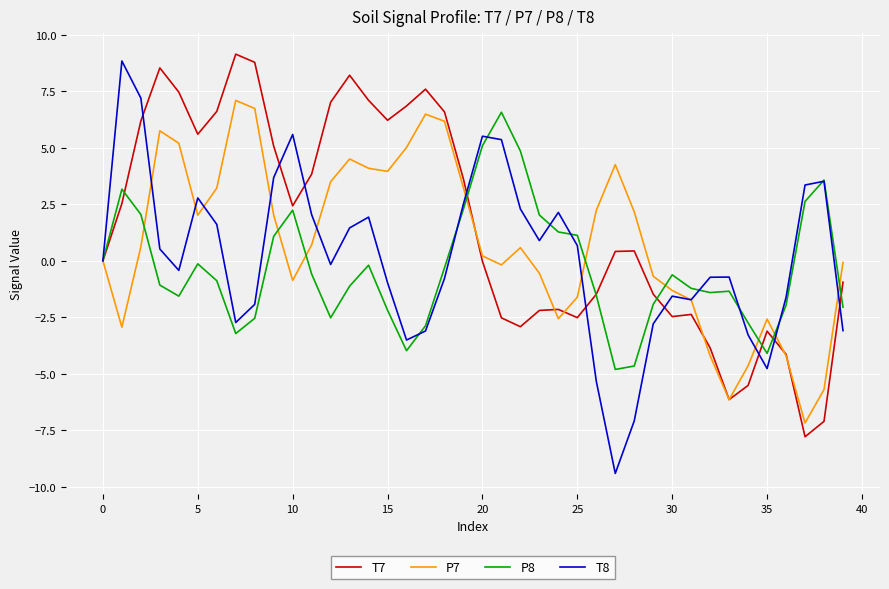

What is the lowest value of the T7 series?

-7.8